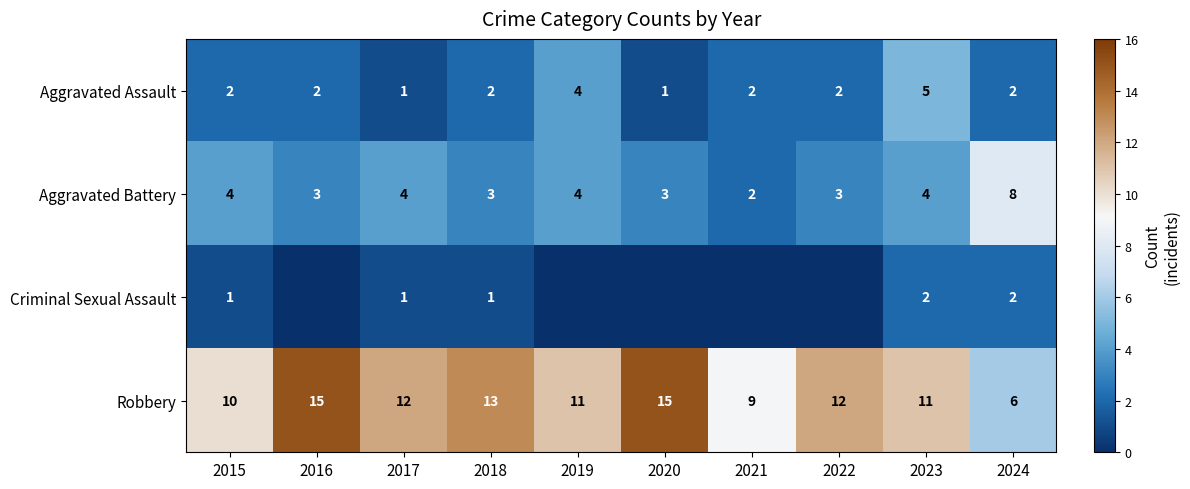

What is the difference between the maximum and minimum values in the Robbery series?

9